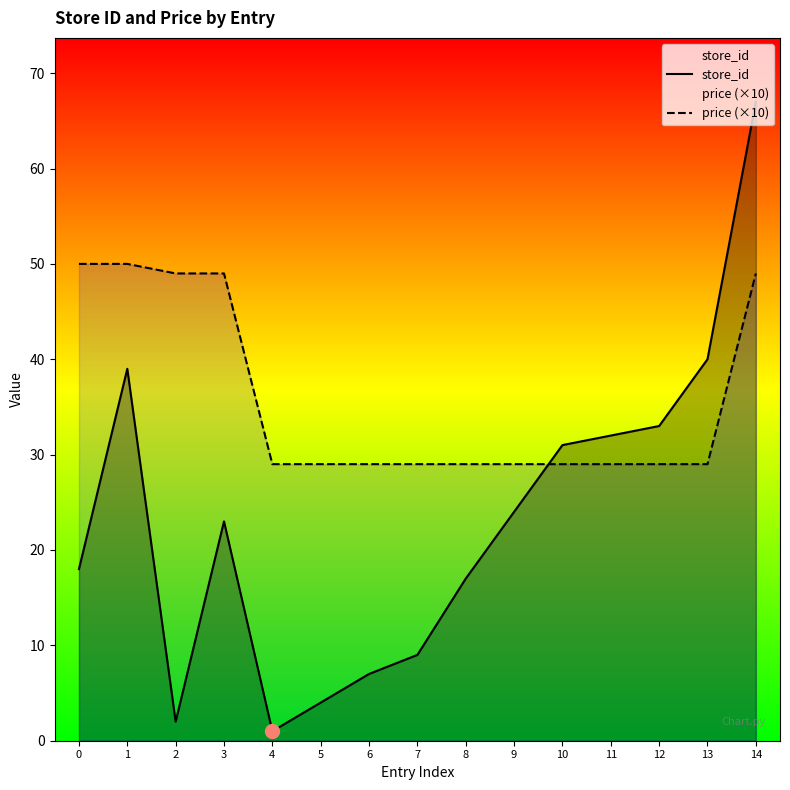

What is the sum of the store_id values at 1 and 14?

106